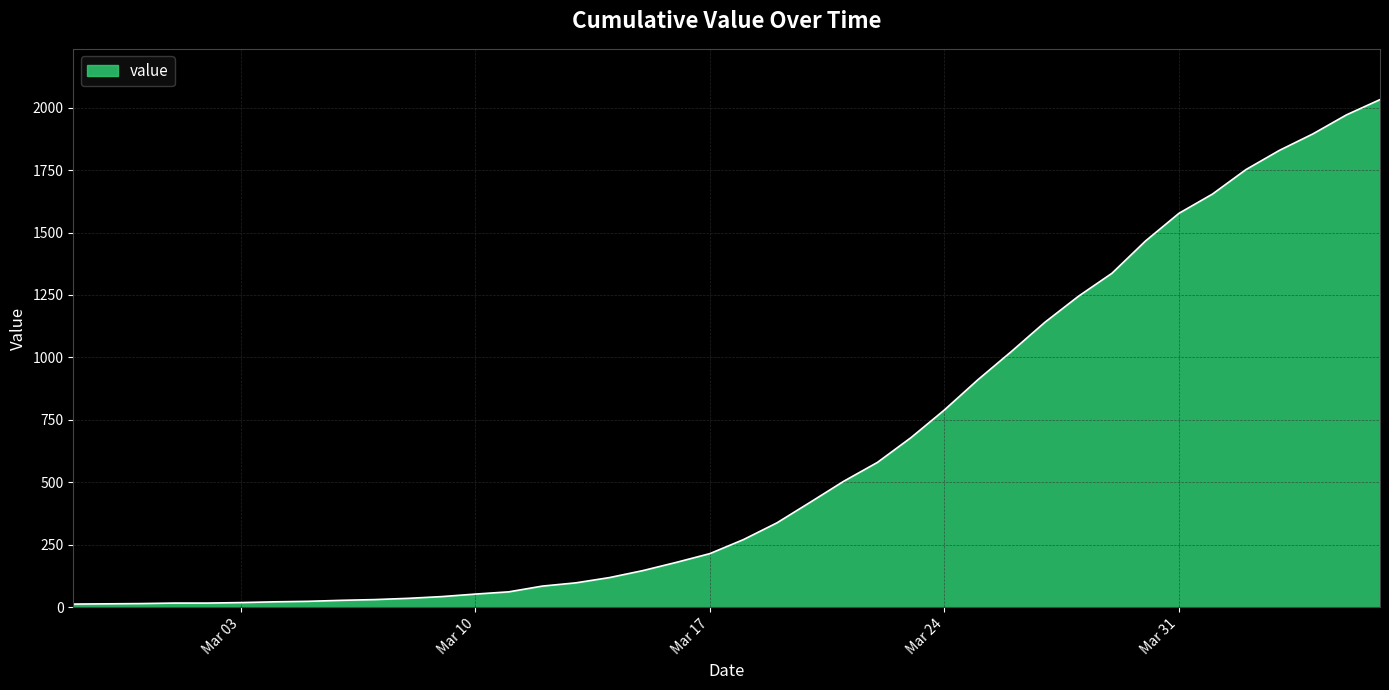

What is the maximum value shown in the chart?

2032